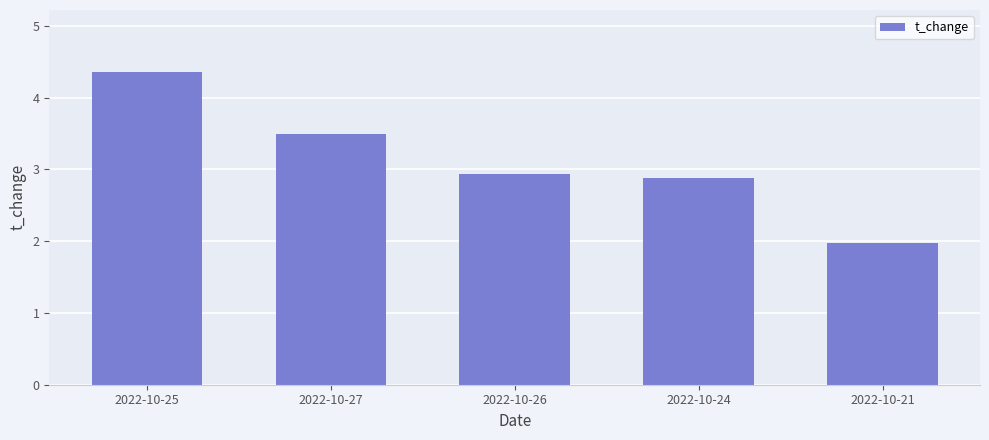

What is the label of the 1st bar from the left?

2022-10-25